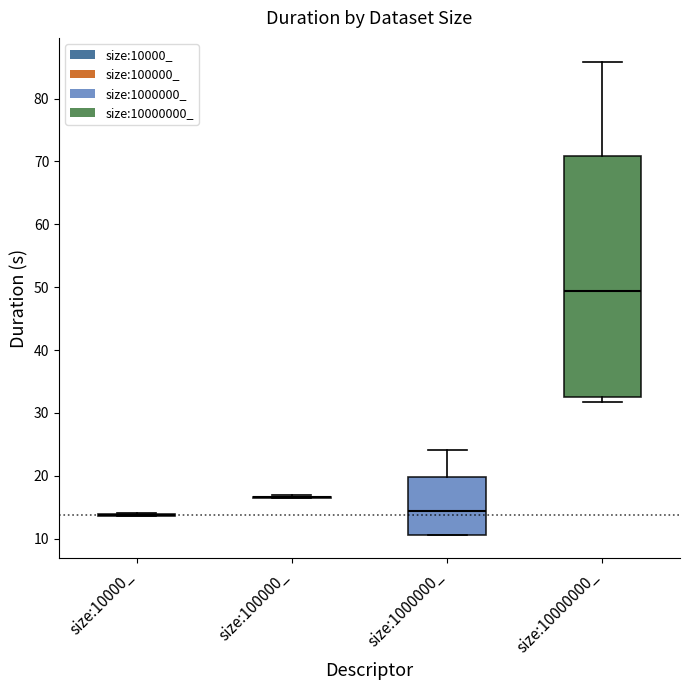

Where does the median line of the box for size:1000000_ sit on the y-axis? The values are not printed on the chart, so give them approximately, as read against the axis.

14